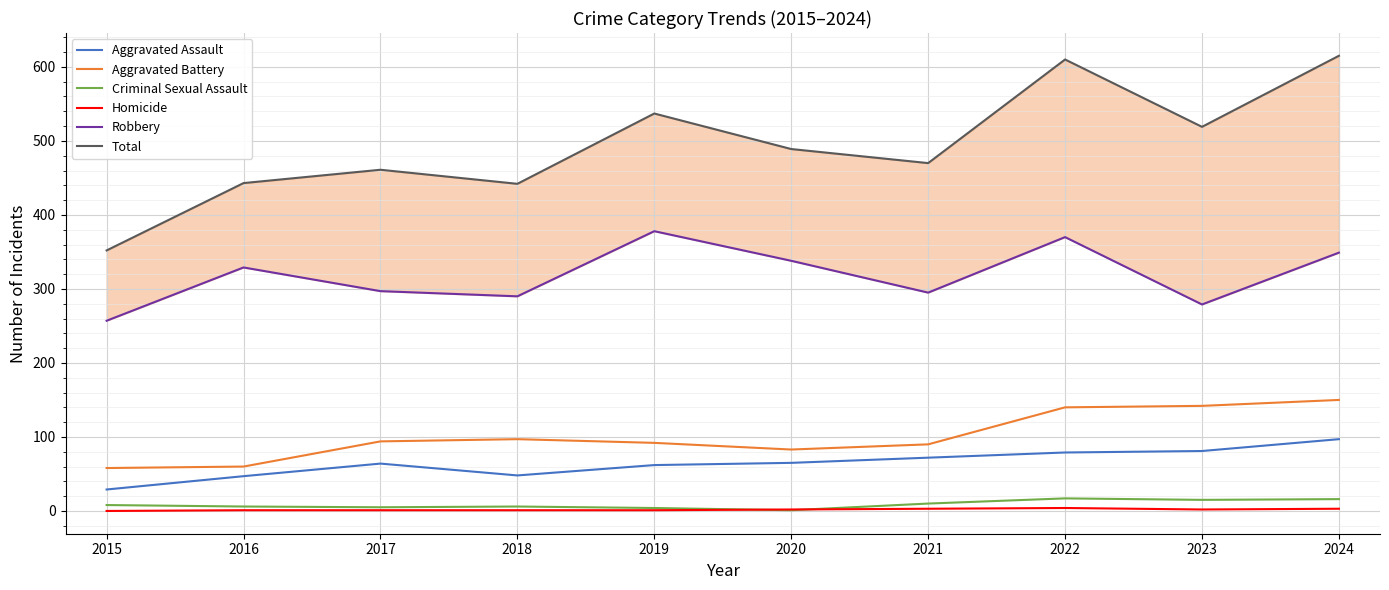

At which category does Homicide reach its first local peak?

2022